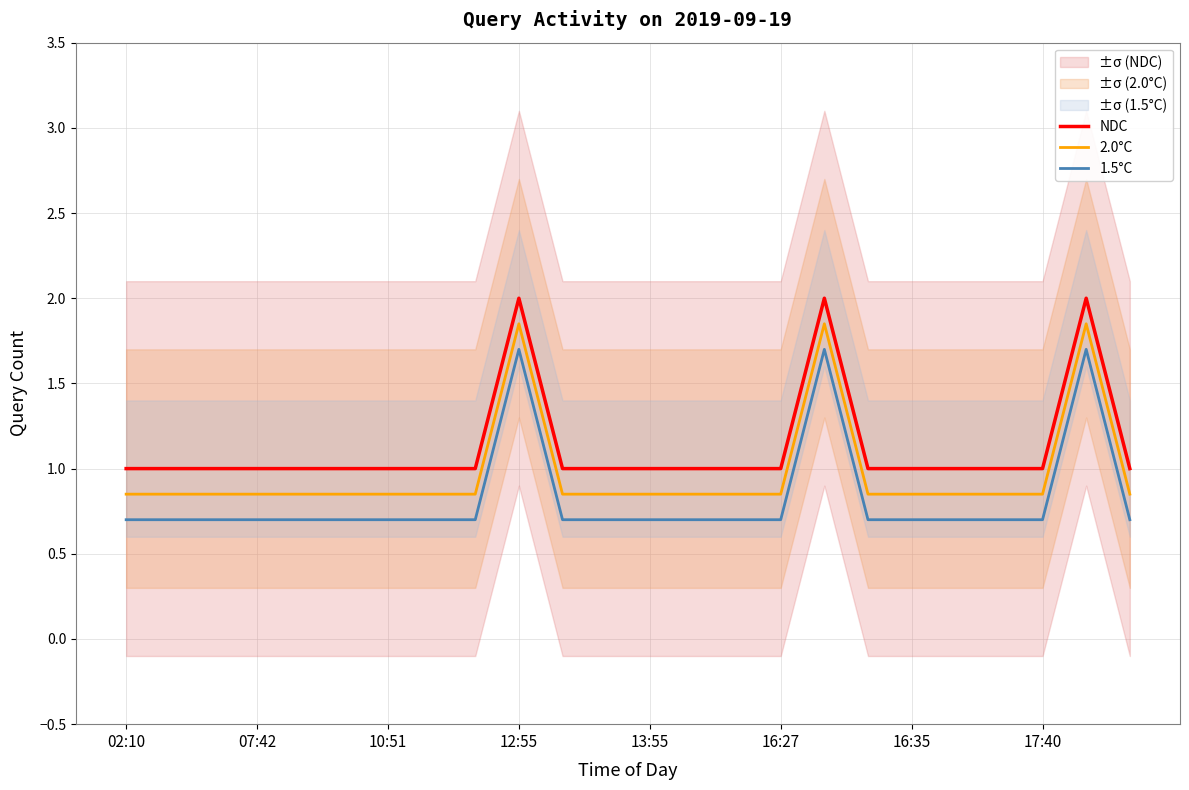

True or false: NDC and 2.0°C intersect in this chart.

False